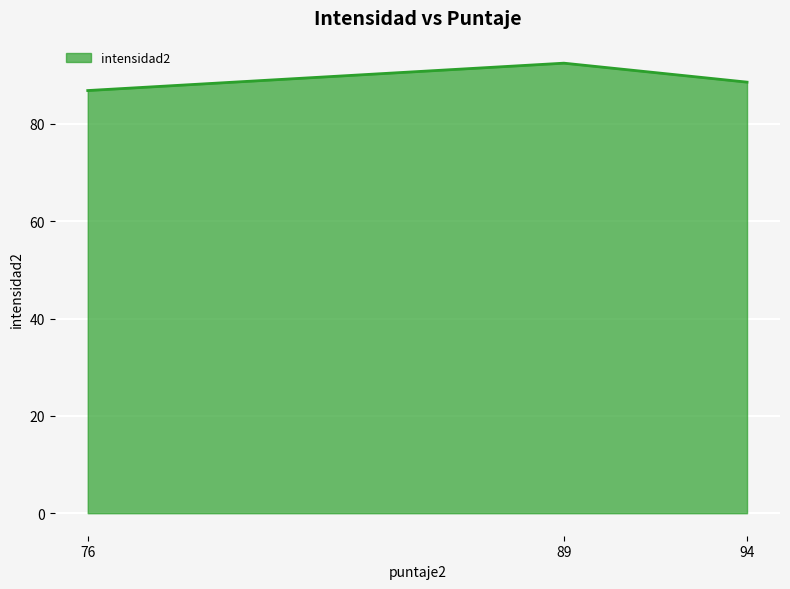

Reading left to right, extract all data points from this chart.

76=86.9	89=92.5	94=88.6